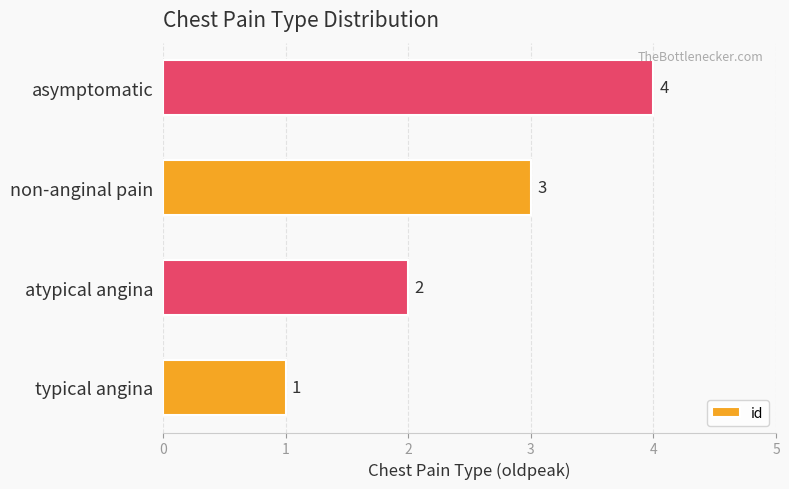

True or false: the data shows 3 at non-anginal pain.

True